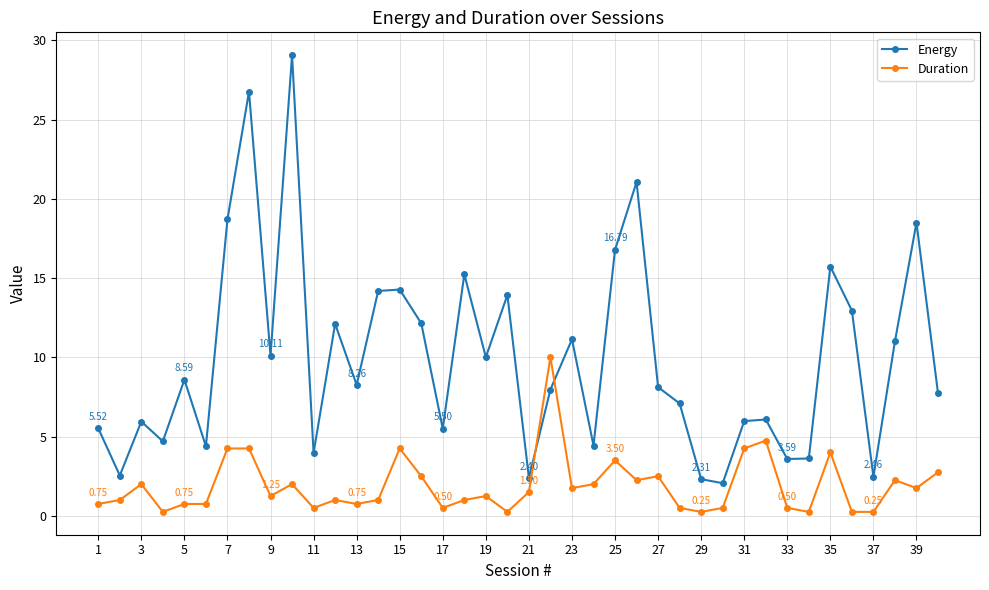

Which series has the largest range (max minus min)?

Energy